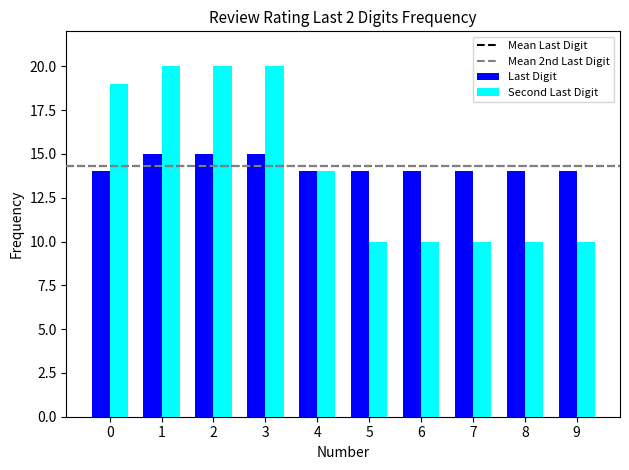

Which series changed the most between 0 and 7?

Second Last Digit